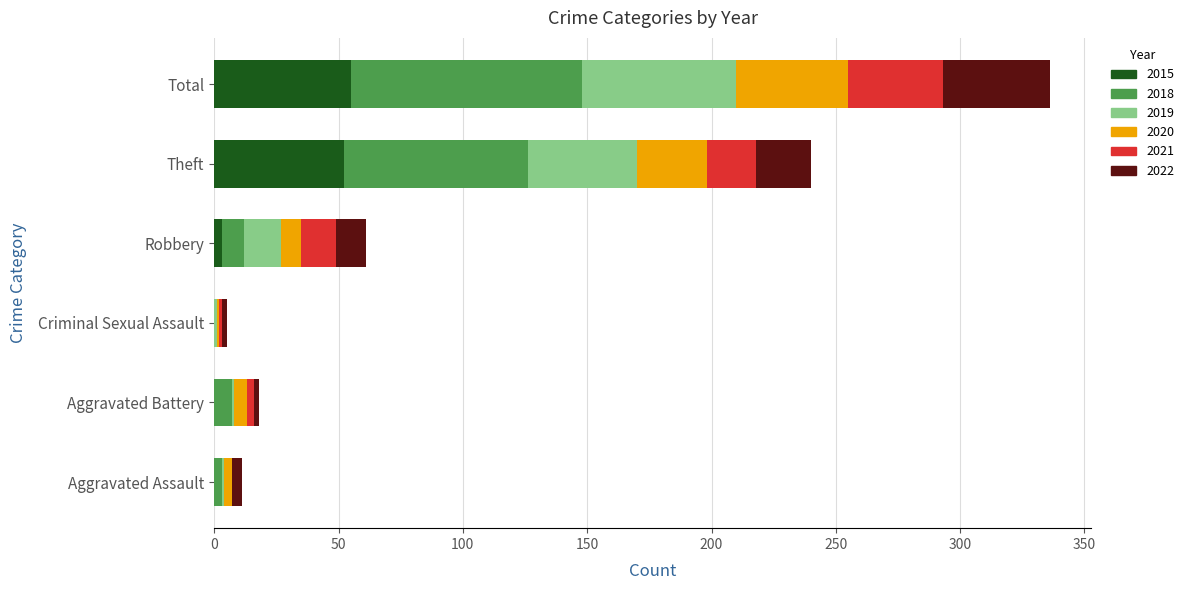

True or false: 2015 has a value of 14 at Theft.

False